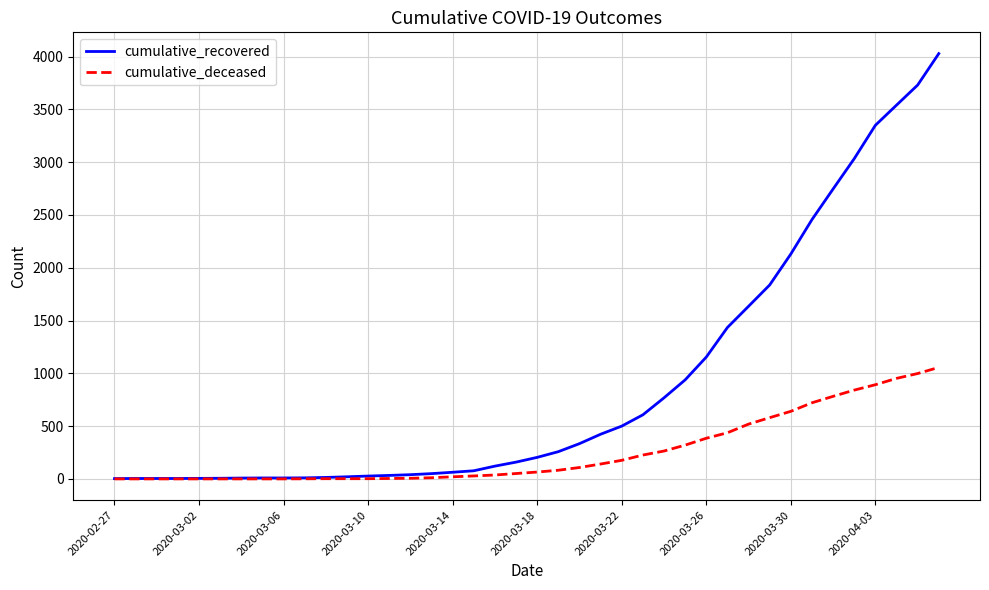

List the series in order of their peak value, lowest first.

cumulative_deceased, cumulative_recovered